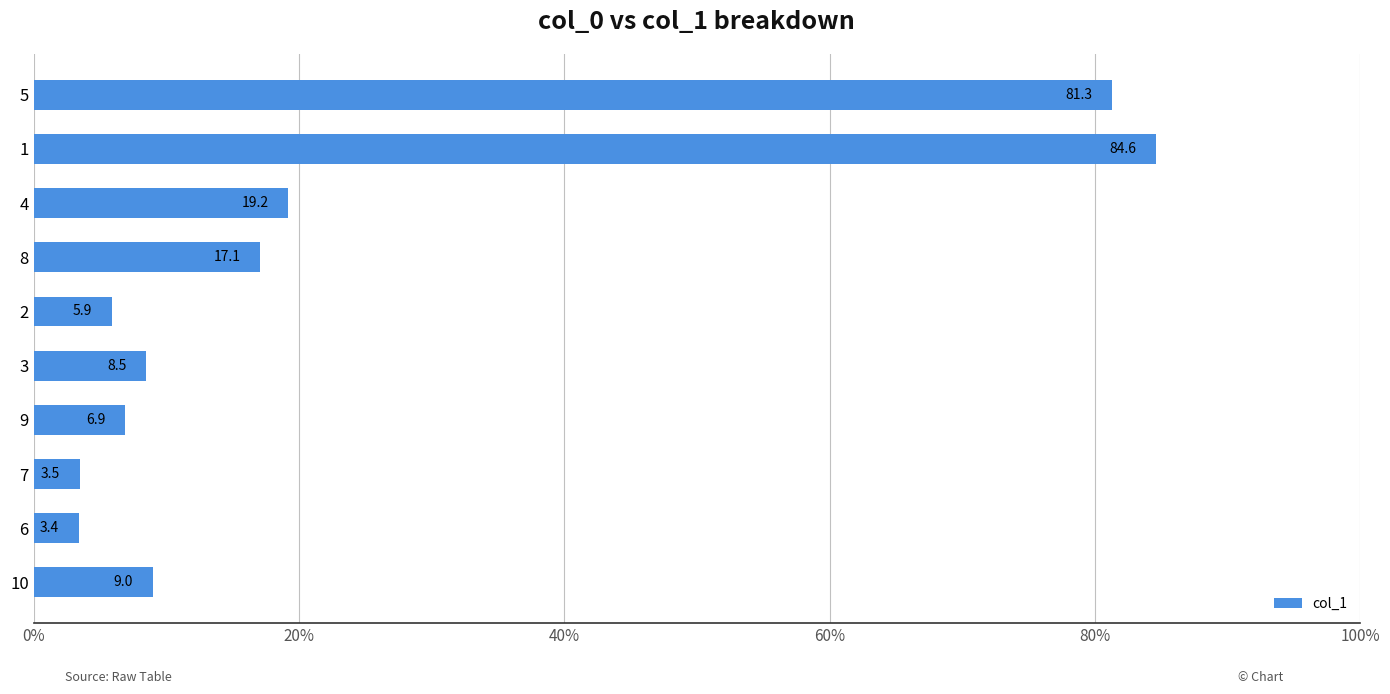

What is the minimum value shown in the chart?

3.4